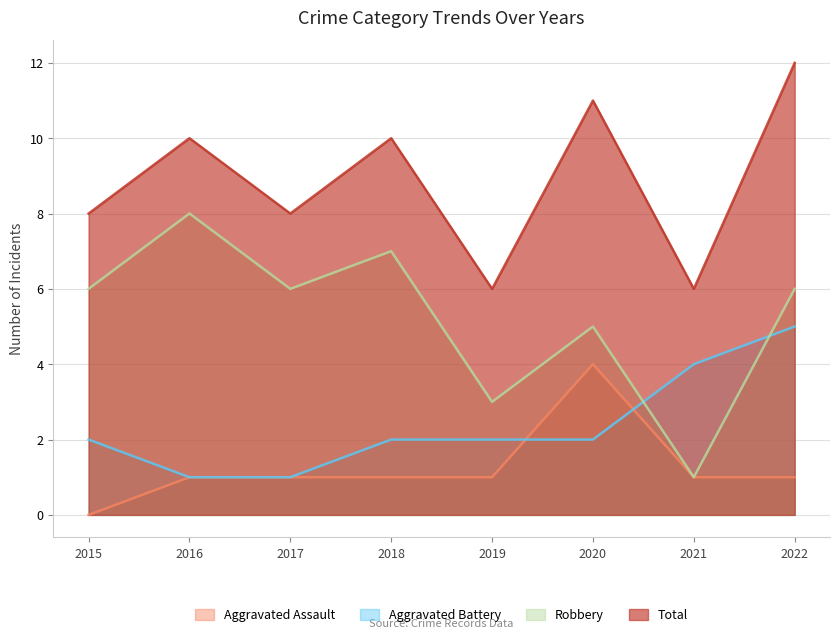

What is the total value across all series at 2020?

22